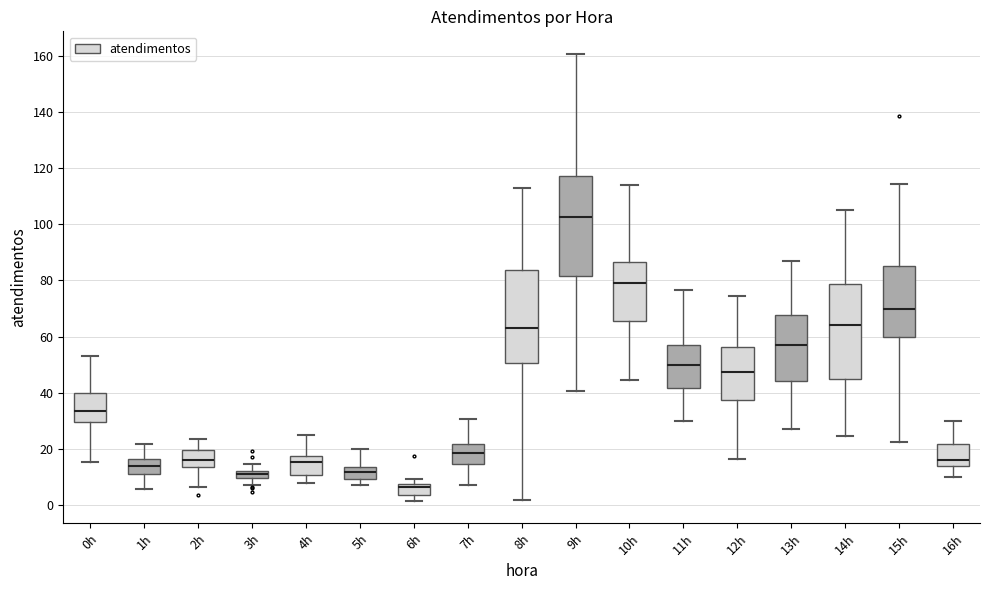

Which box's median line is the lowest?

6h